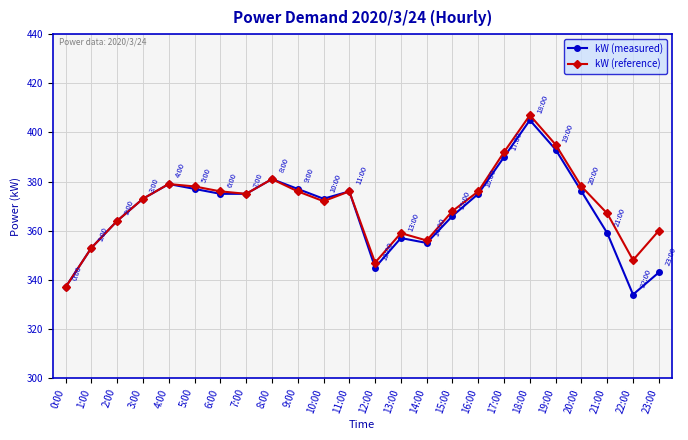

At which label does kW (measured) reach its peak?

18:00